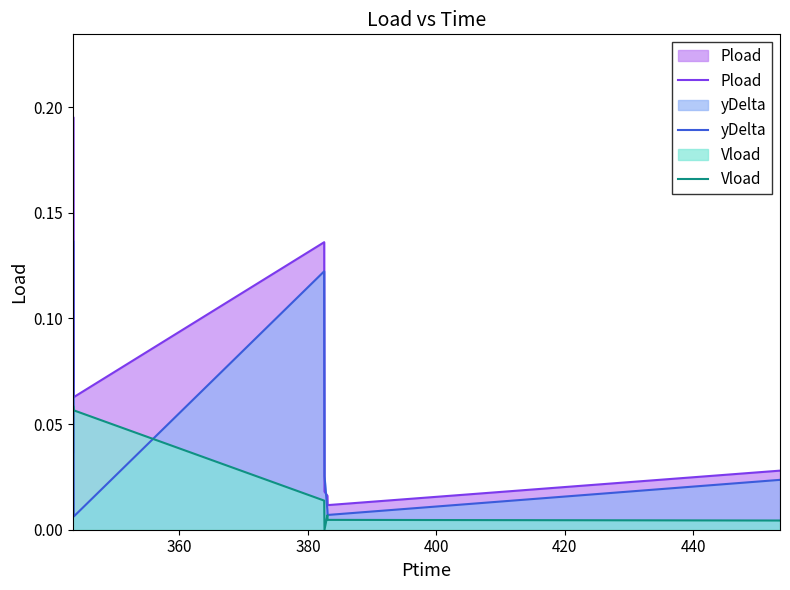

True or false: Pload and Vload cross at least once.

False